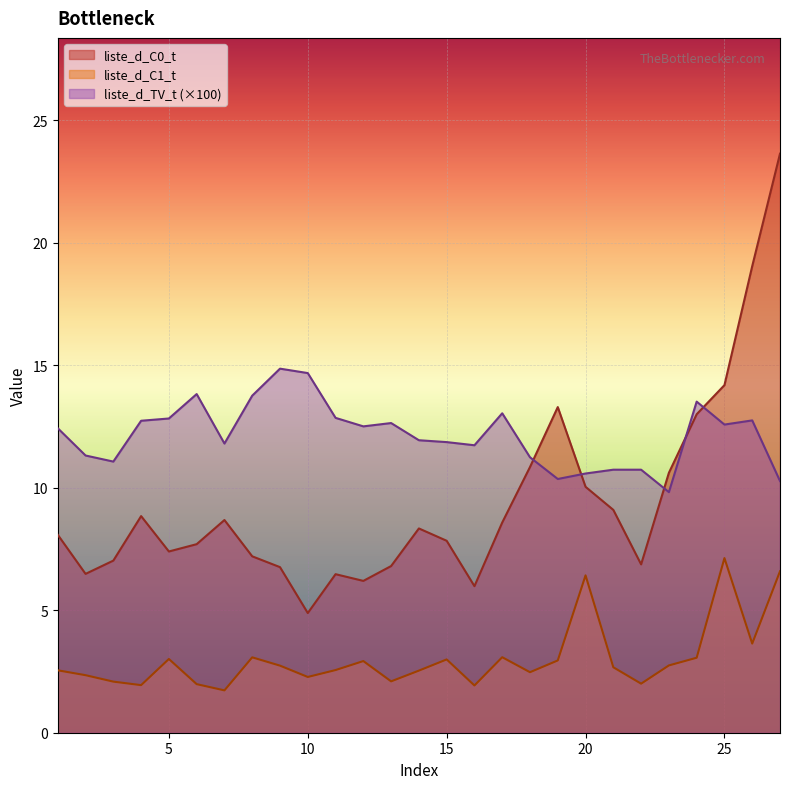

True or false: liste_d_C1_t and liste_d_TV_t cross at least once.

False